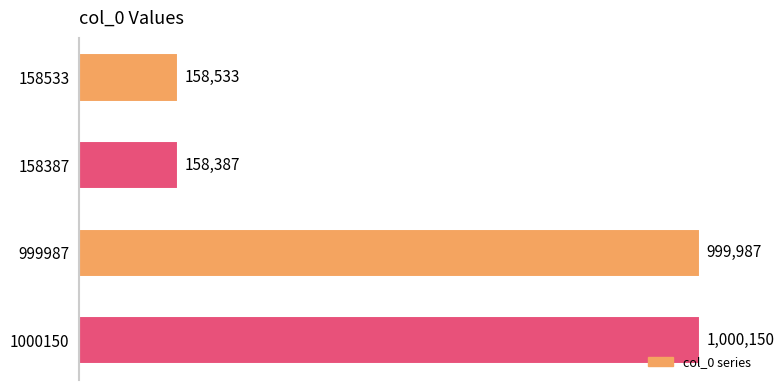

Rank the categories by value from lowest to highest.

158387, 158533, 999987, 1000150